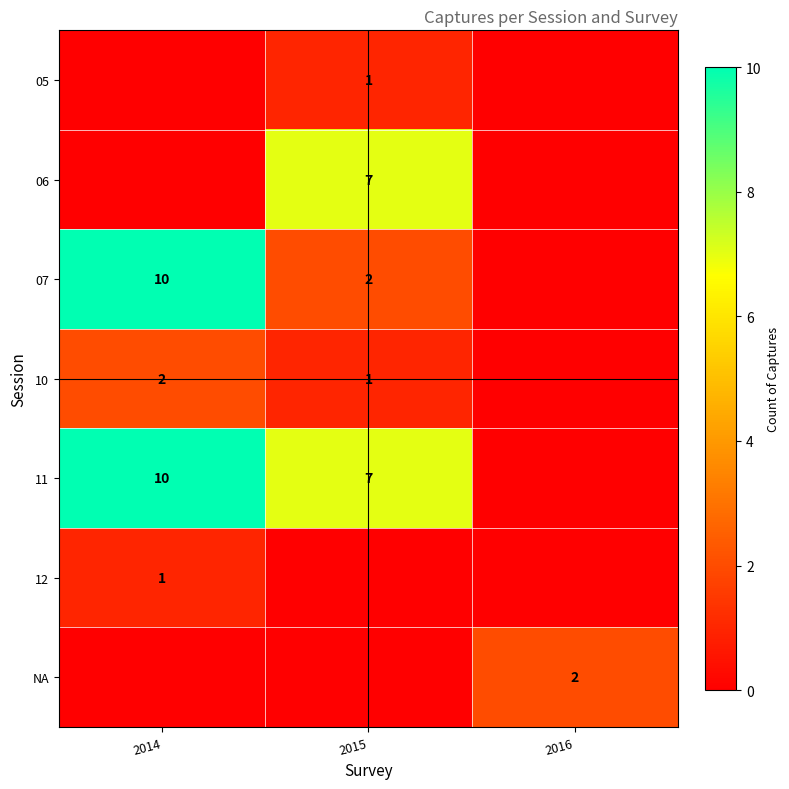

Is the value of 10 at 2014 greater than the value of 12 at 2014?

Yes